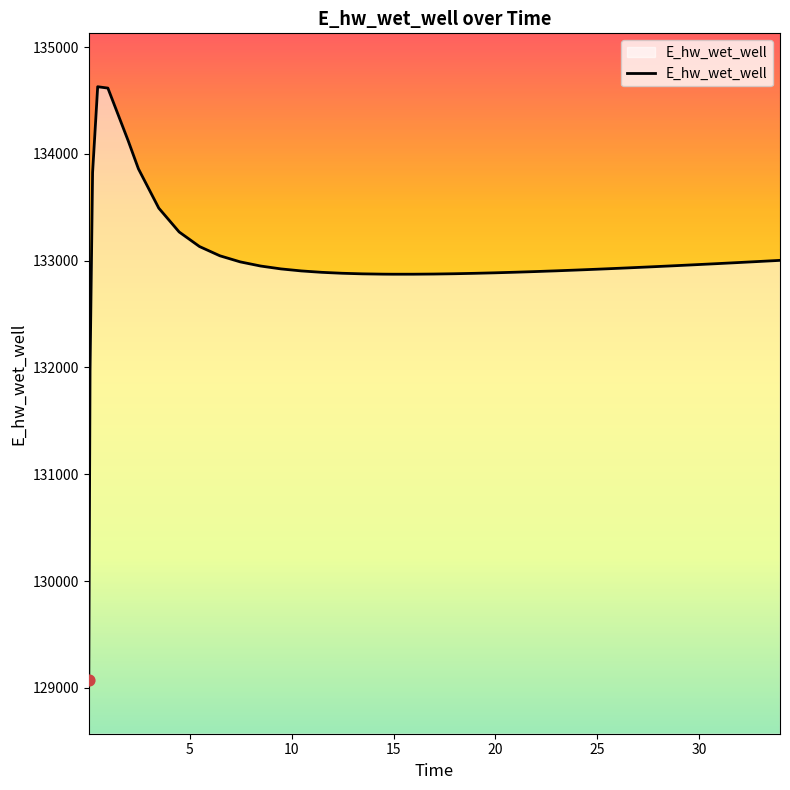

What is the maximum value shown in the chart?

134628.3